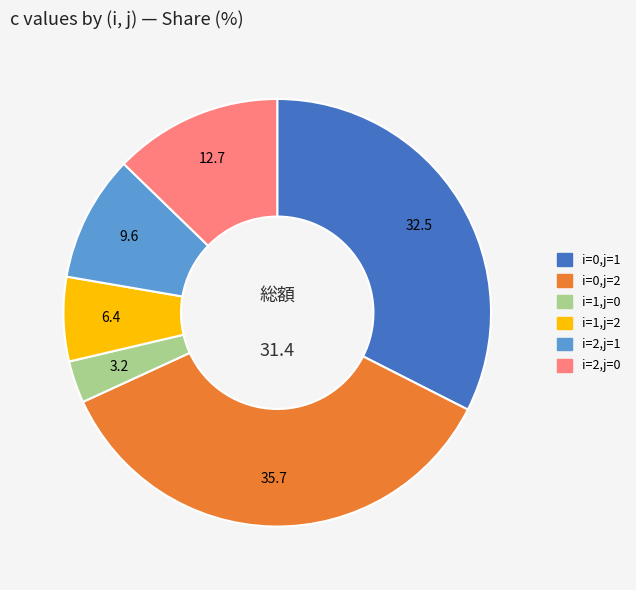

Does any single category account for the majority?

No